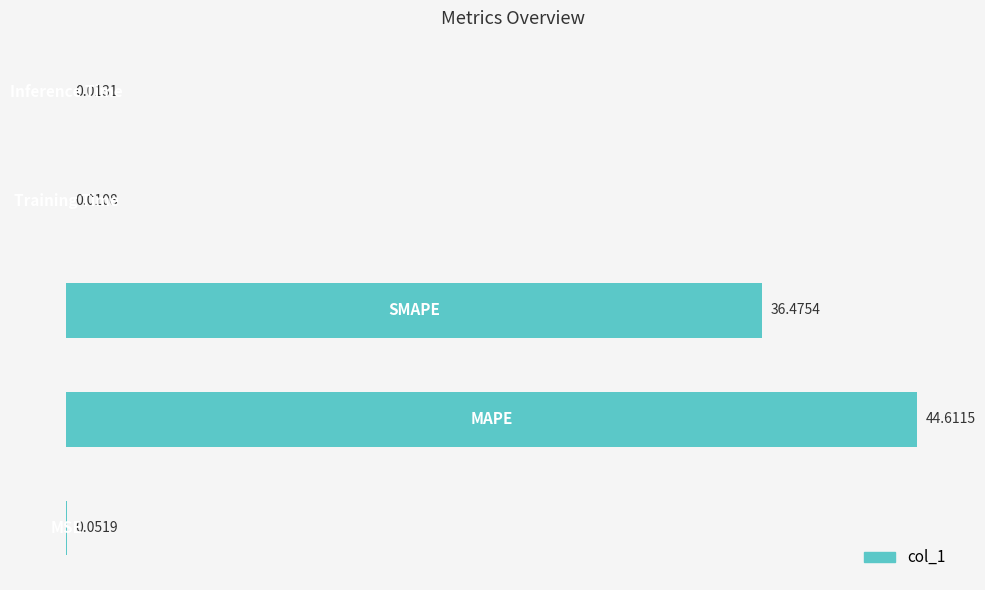

What is the sum of all values?

81.2